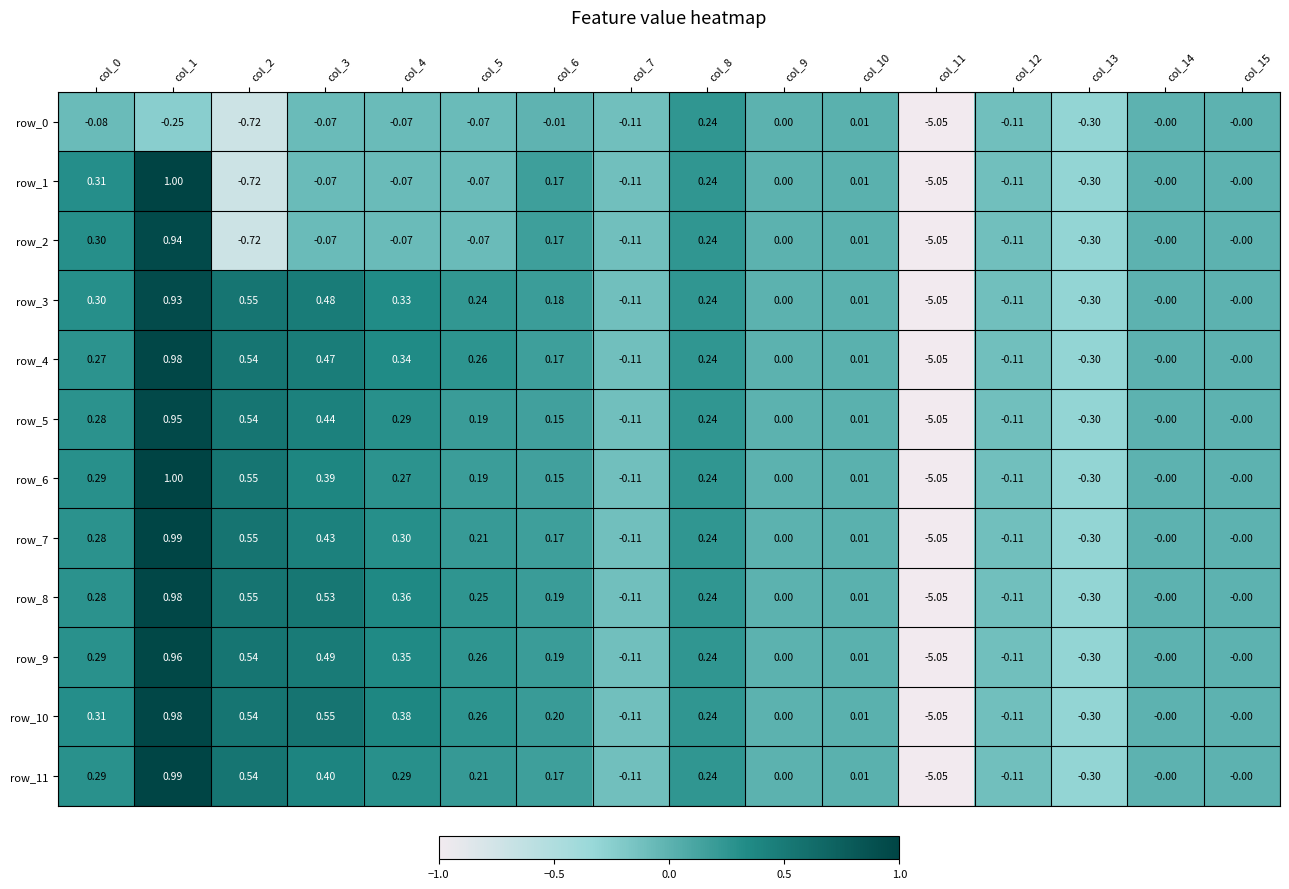

Is the value of row_11 at col_9 greater than the value of row_1 at col_4?

Yes